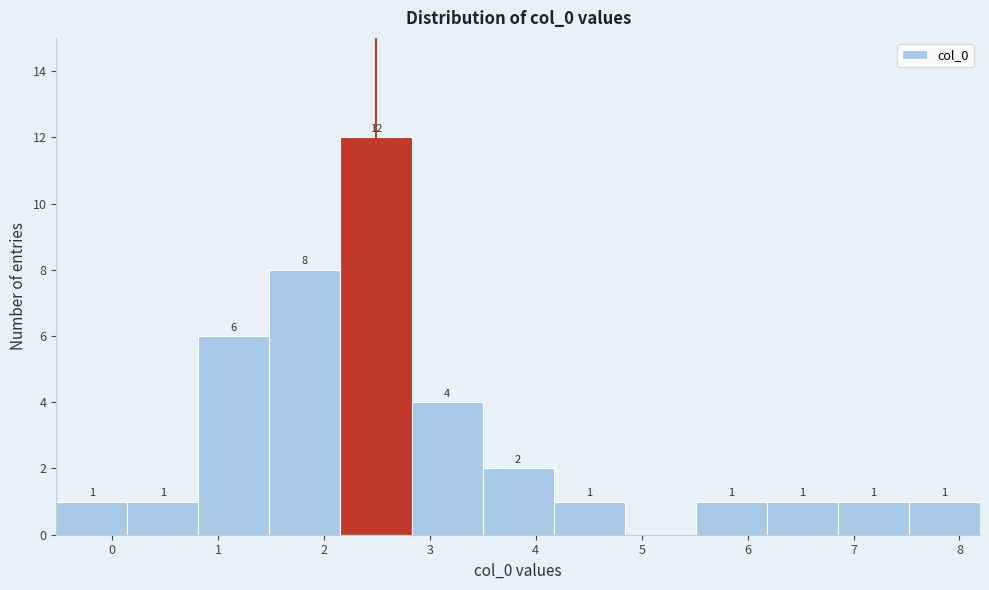

Over which range of the x-axis is the bar tallest?

2.2 to 2.8